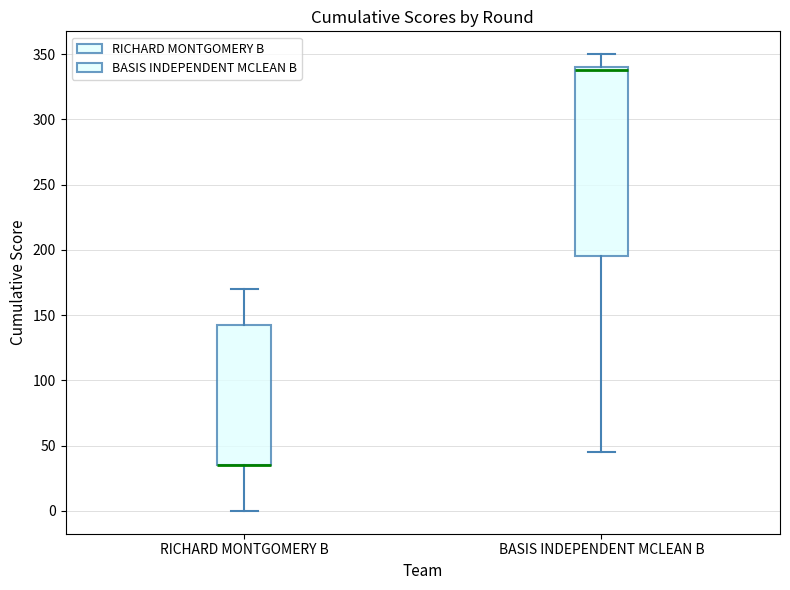

Where does the upper whisker of the box for BASIS INDEPENDENT MCLEAN B end on the y-axis? The values are not printed on the chart, so give them approximately, as read against the axis.

350